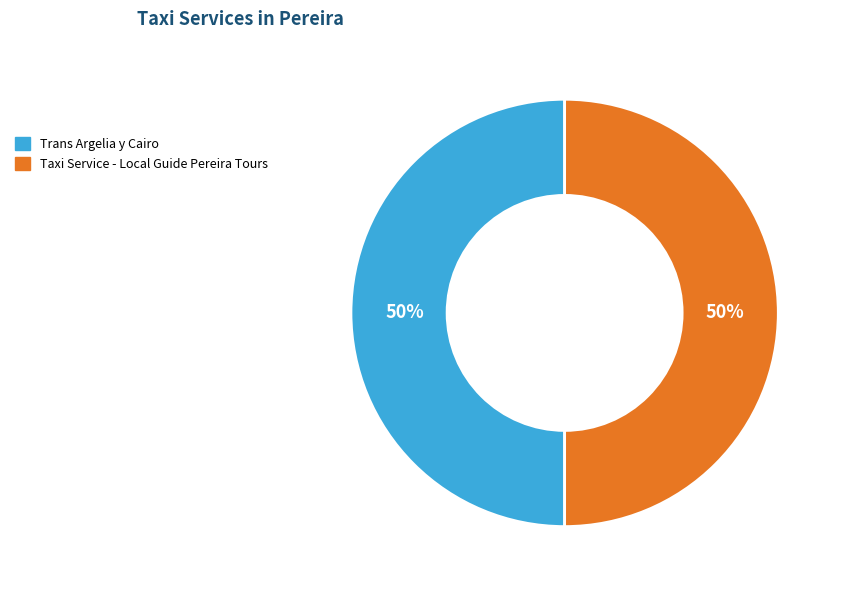

Do Taxi Service - Local Guide Pereira Tours and Trans Argelia y Cairo together represent more than half of the pie?

Yes